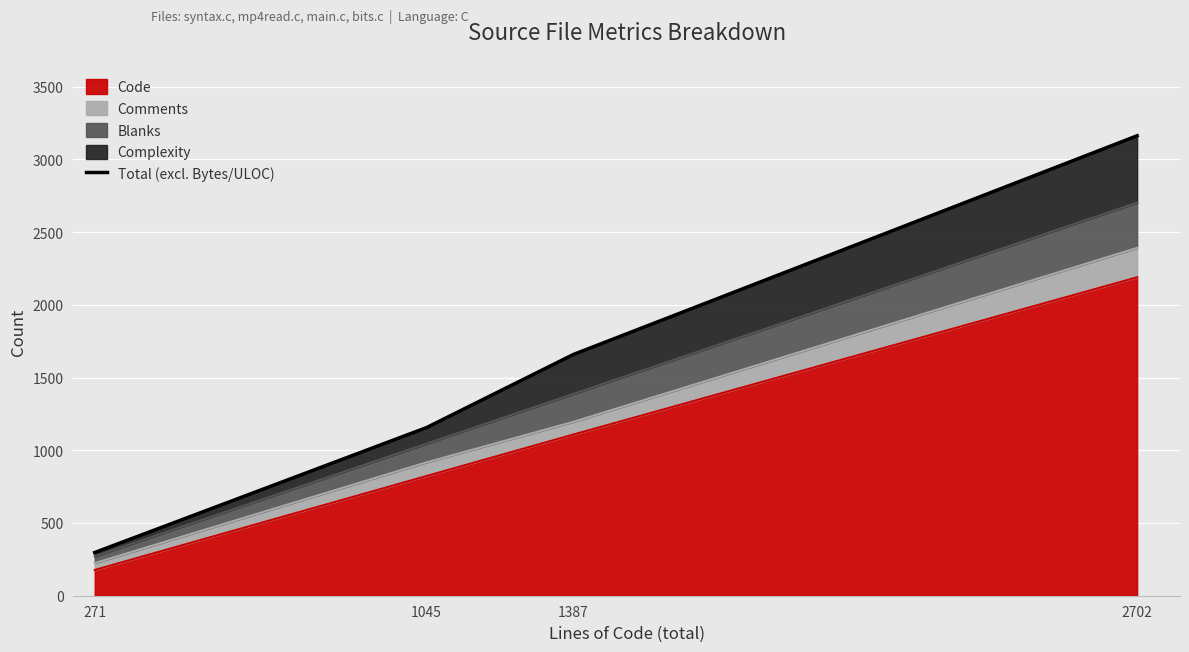

How many data points are less than 1658?

2